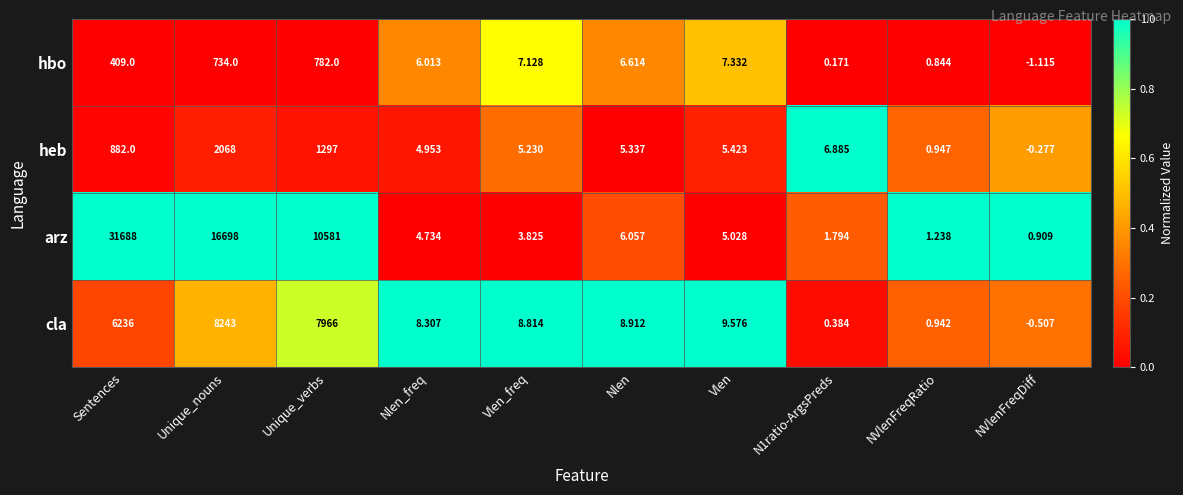

Is the value of hbo at Sentences greater than the value of arz at N1ratio-ArgsPreds?

Yes